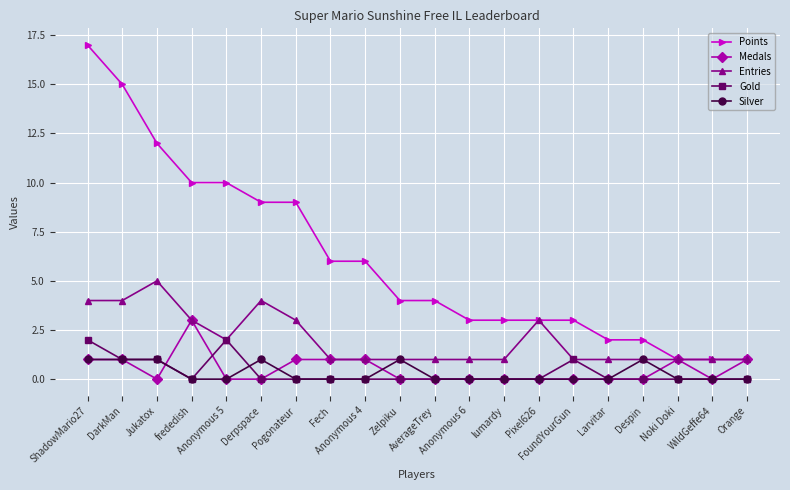

True or false: Gold and Points intersect in this chart.

False